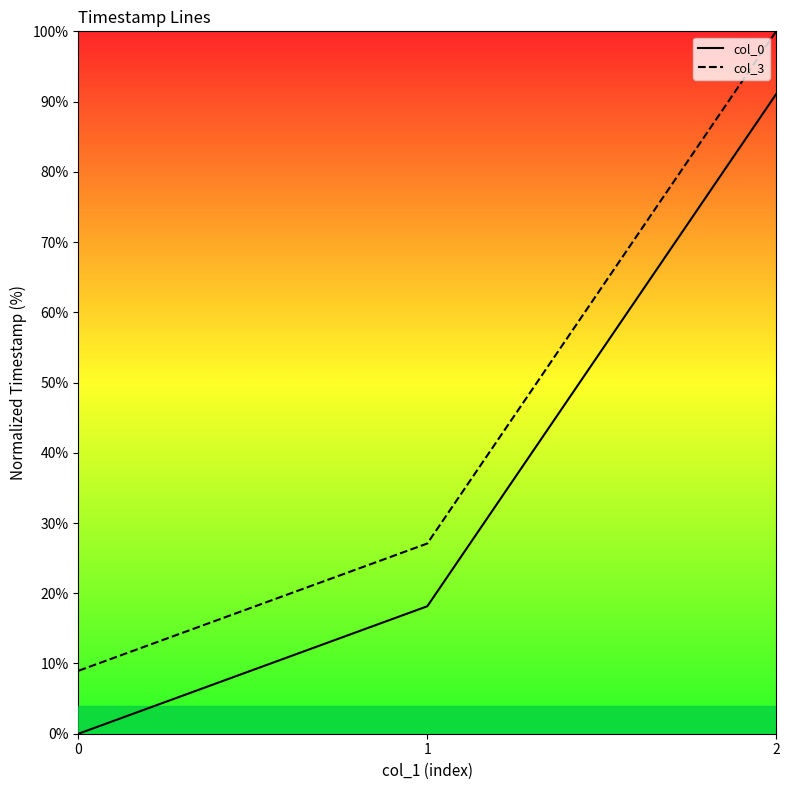

At which category is the sum across all series the highest?

2